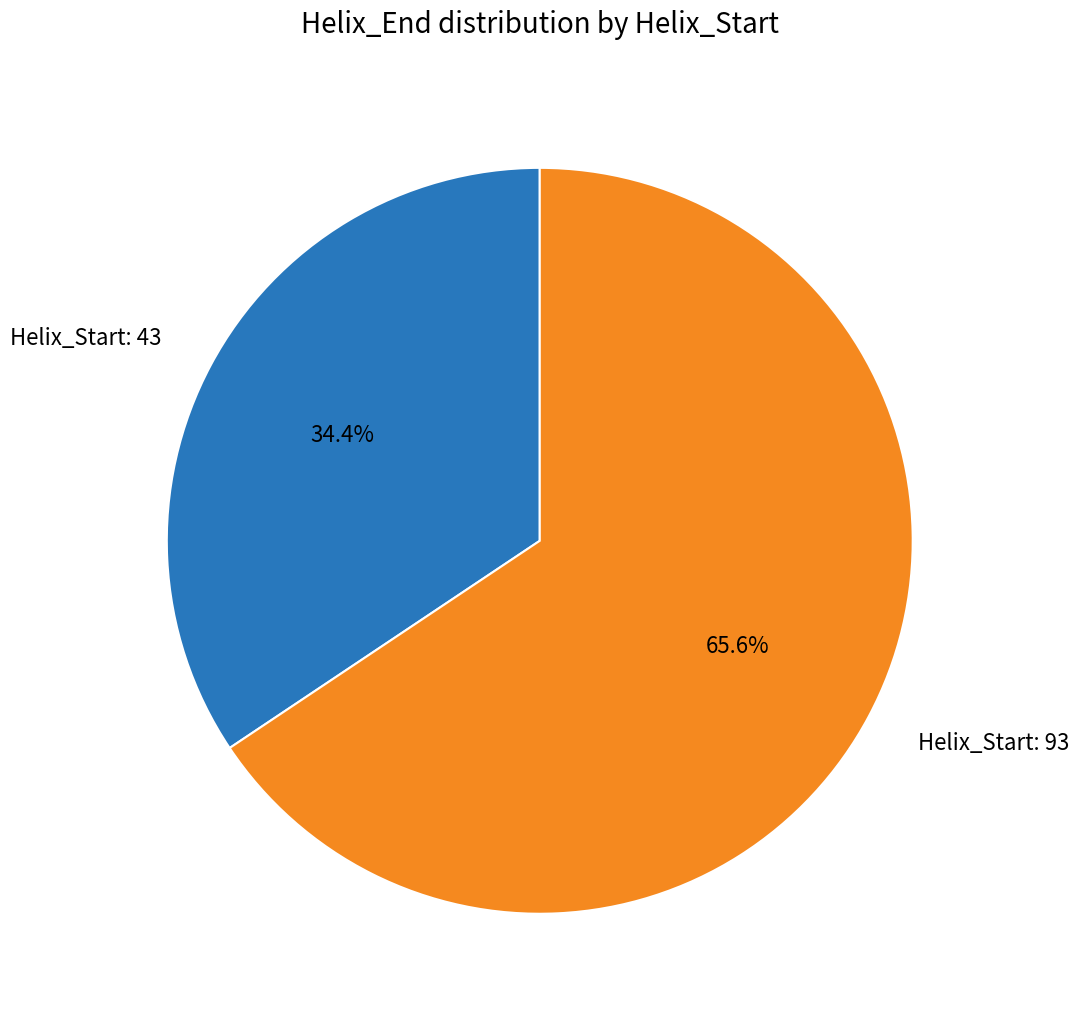

Is there any slice that represents more than half of the pie?

Yes